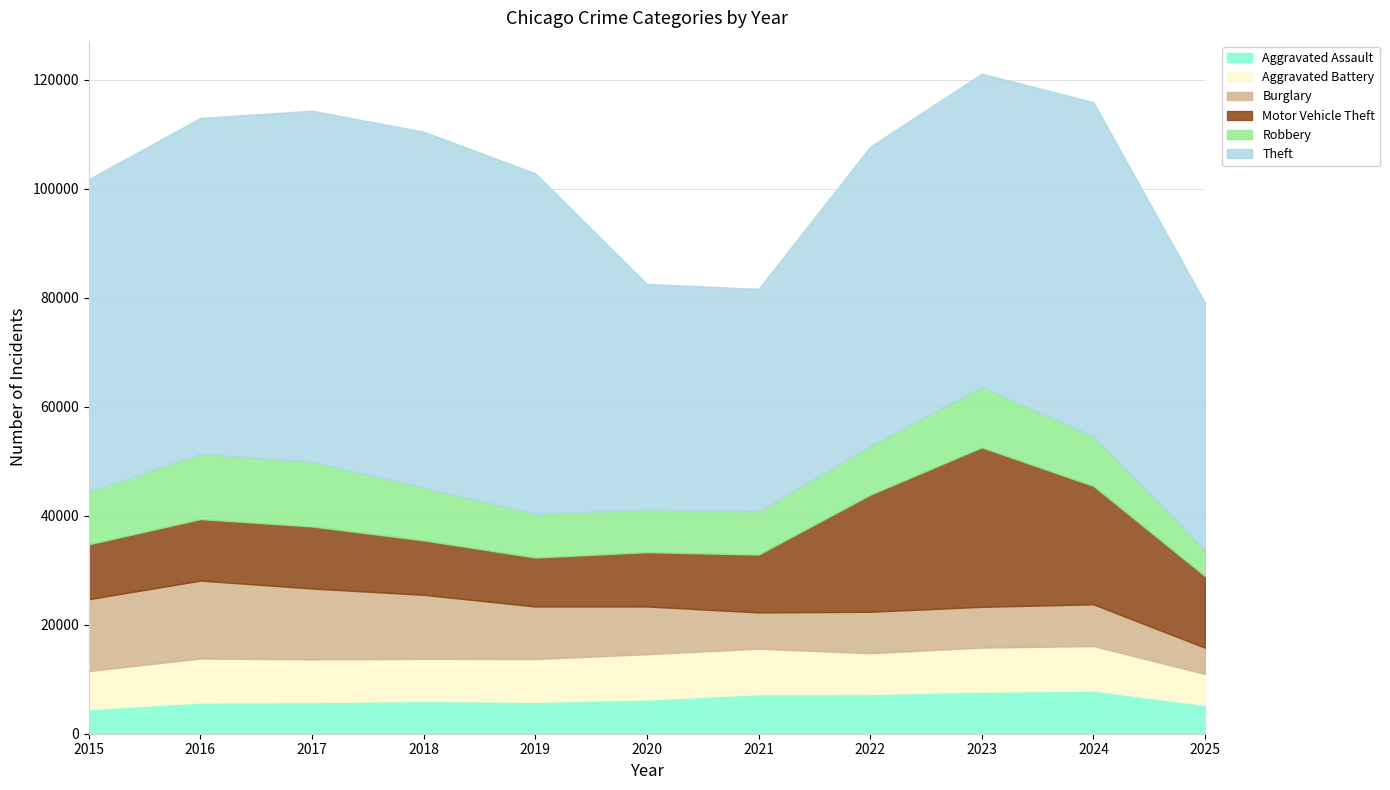

What is the average value of the Theft series?

55676